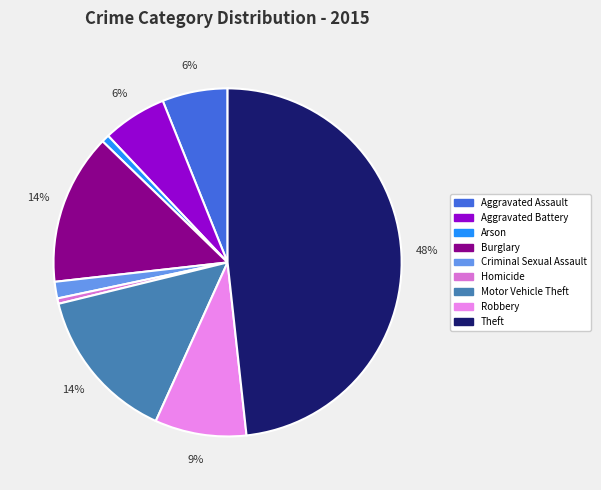

How many slices are in this pie chart?

9